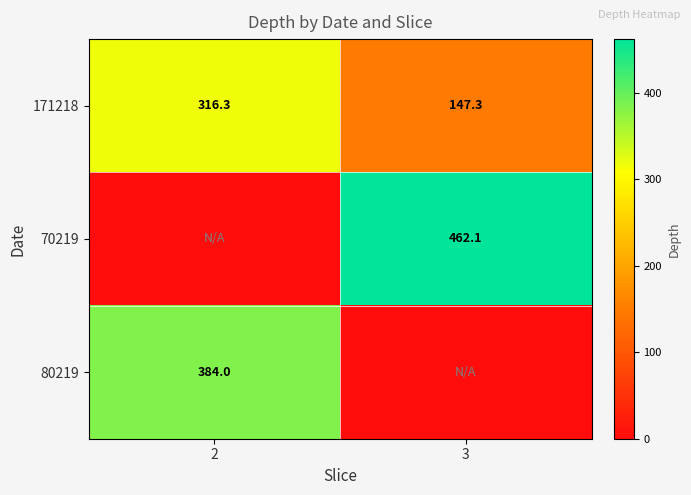

What is the approximate value of 171218 at 3?

147.3